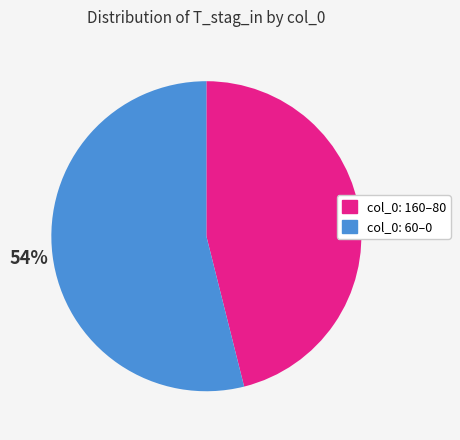

Is there a majority slice in this chart?

Yes